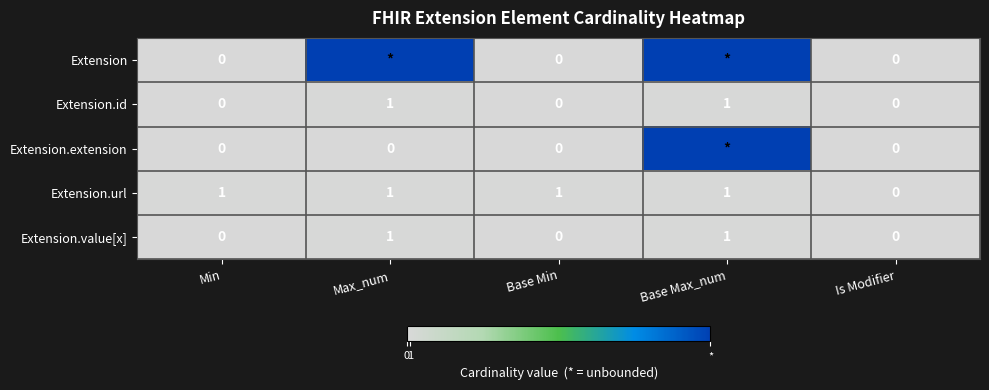

At which category is the sum across all series the highest?

Base Max_num